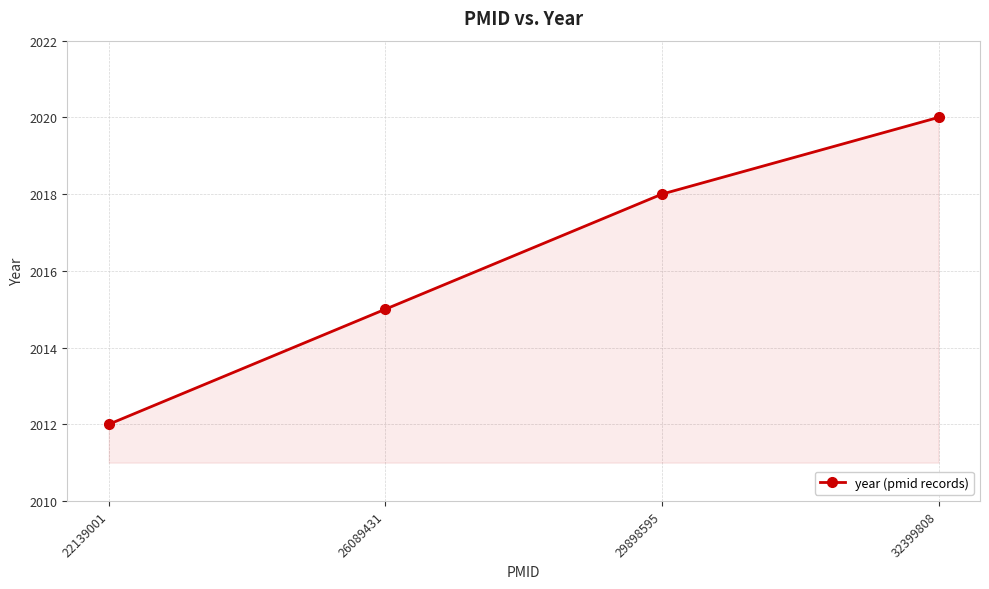

The value at 29898595 is 2018. True or false?

True